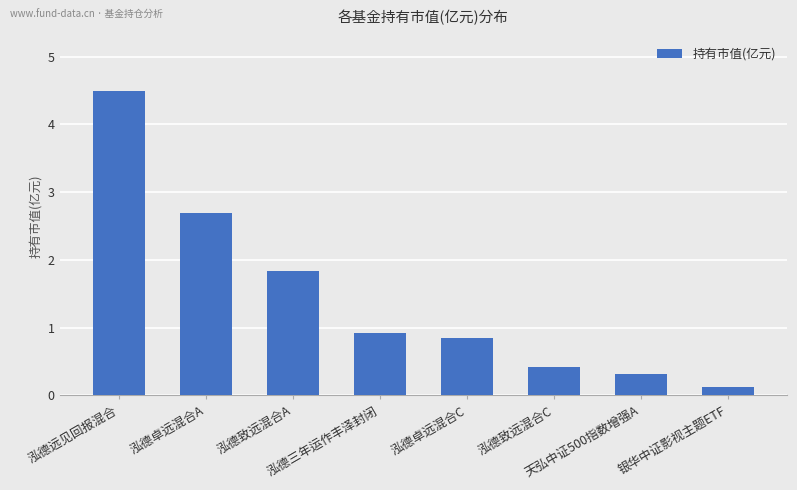

What is the difference between the second highest and second lowest values?

2.4